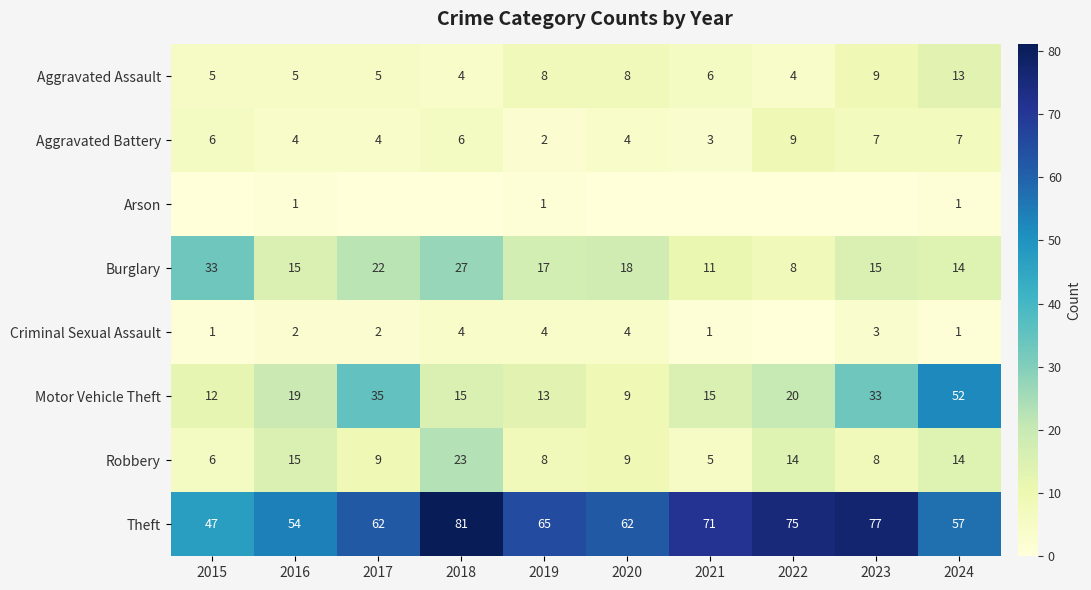

What is the difference between the highest and lowest values at 2016?

53